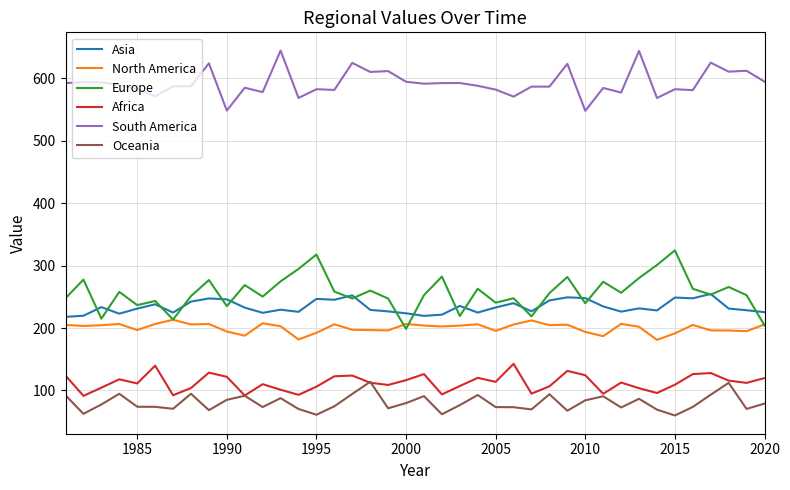

How many values in the South America series are below 588?

20